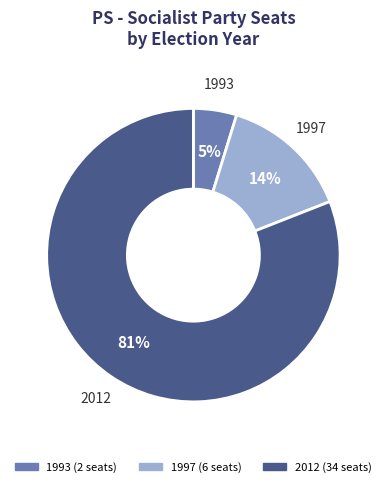

How many slices are in this pie chart?

3